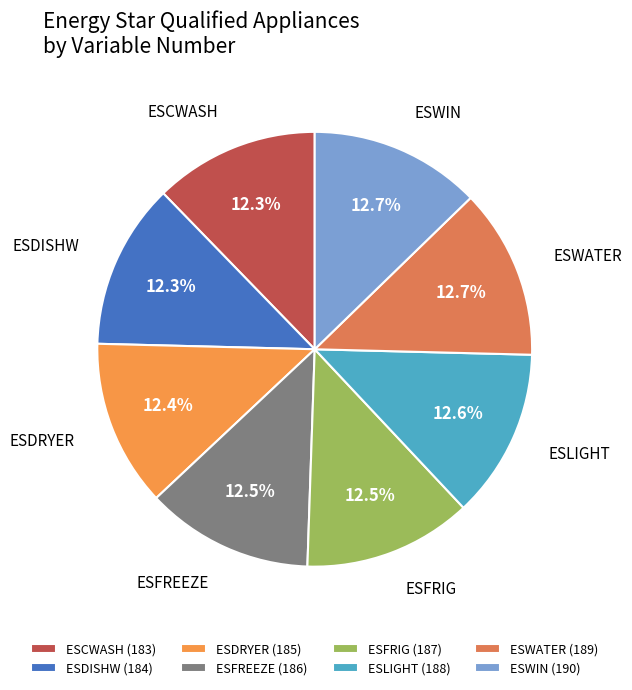

Combined, what portion of the pie is ESLIGHT and ESDRYER?

25.0%